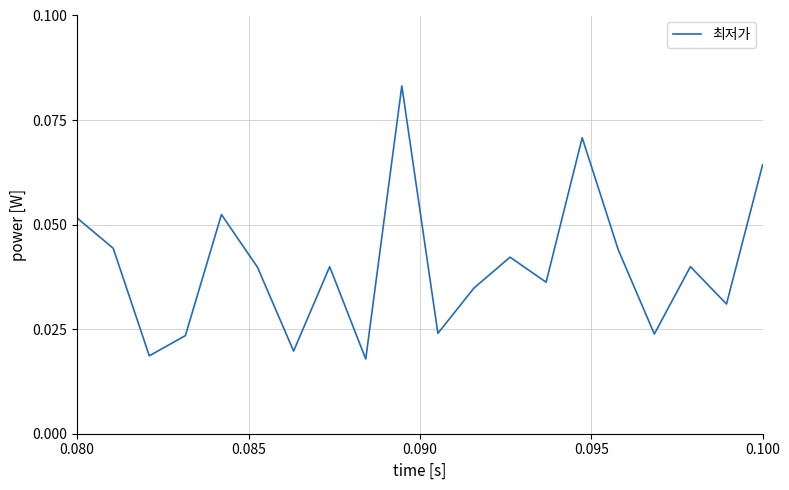

Is this an area chart (filled region under the line)?

No